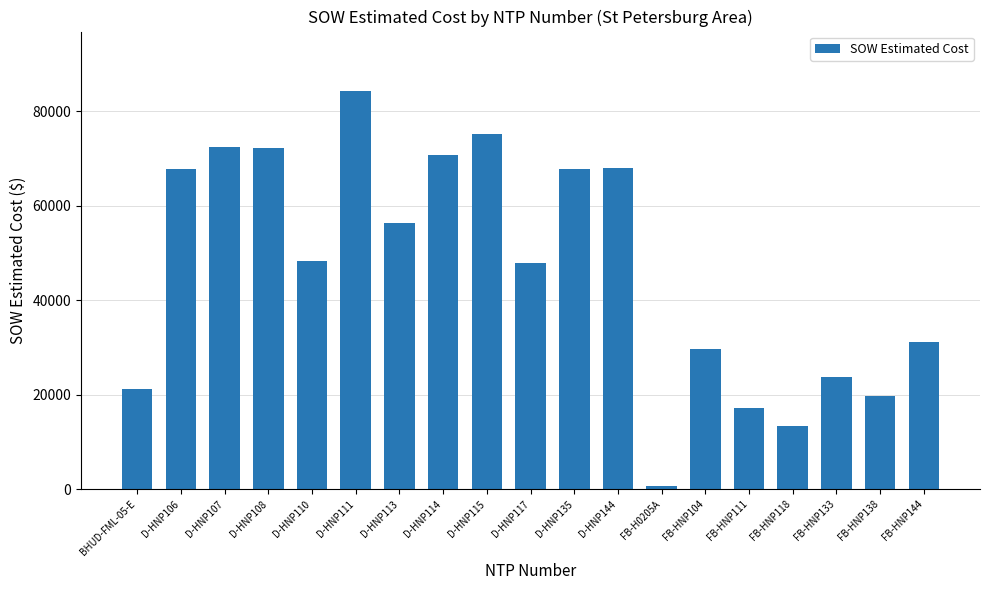

Are the bars horizontal?

No